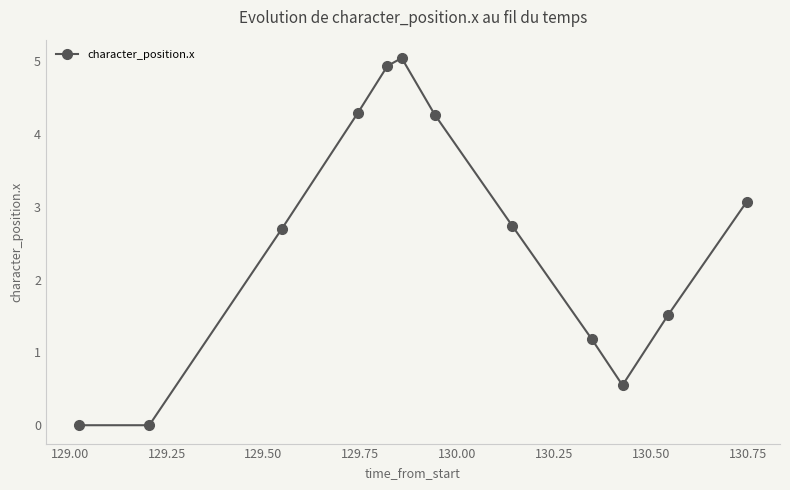

What is the greatest value displayed?

5.0